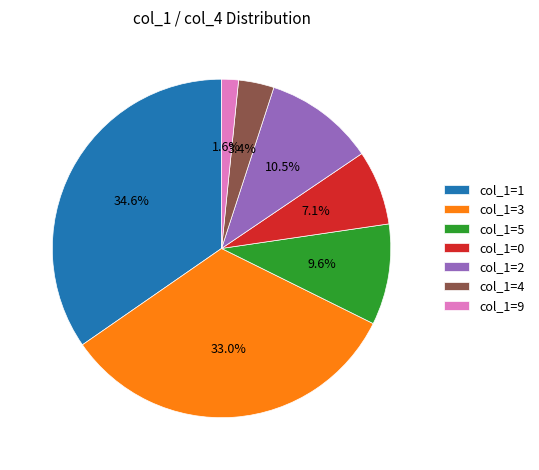

Does col_1=5 represent more than half of the total?

No